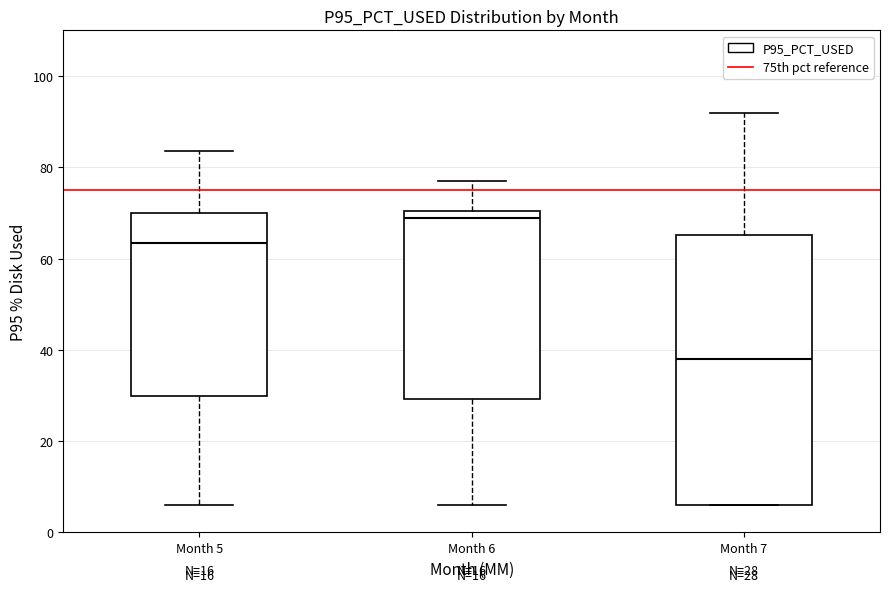

Which box is the tallest, from its lower edge to its upper edge?

Month 7